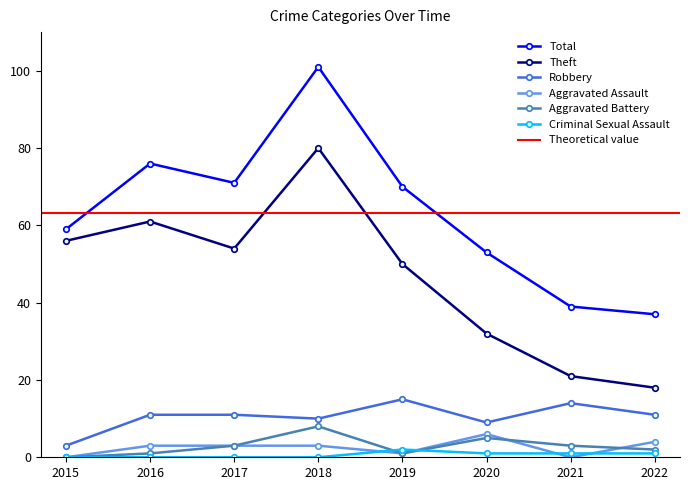

Which category has the highest value across all series?

2018